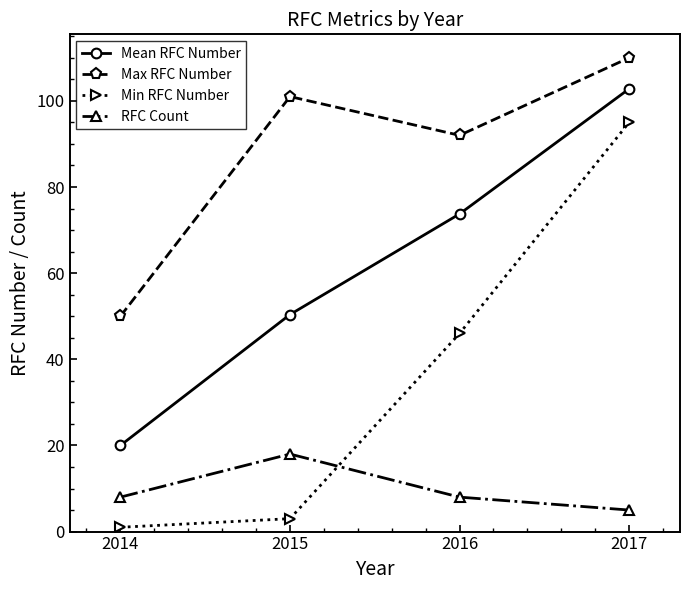

At which category is the sum across all series the highest?

2017